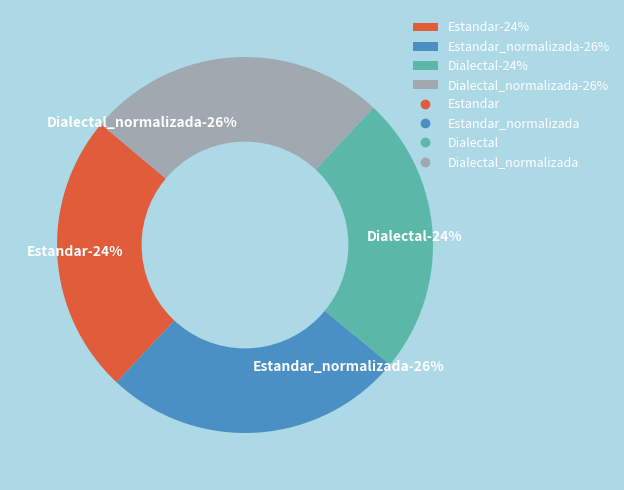

To the nearest percent, what is the average slice percentage?

25%